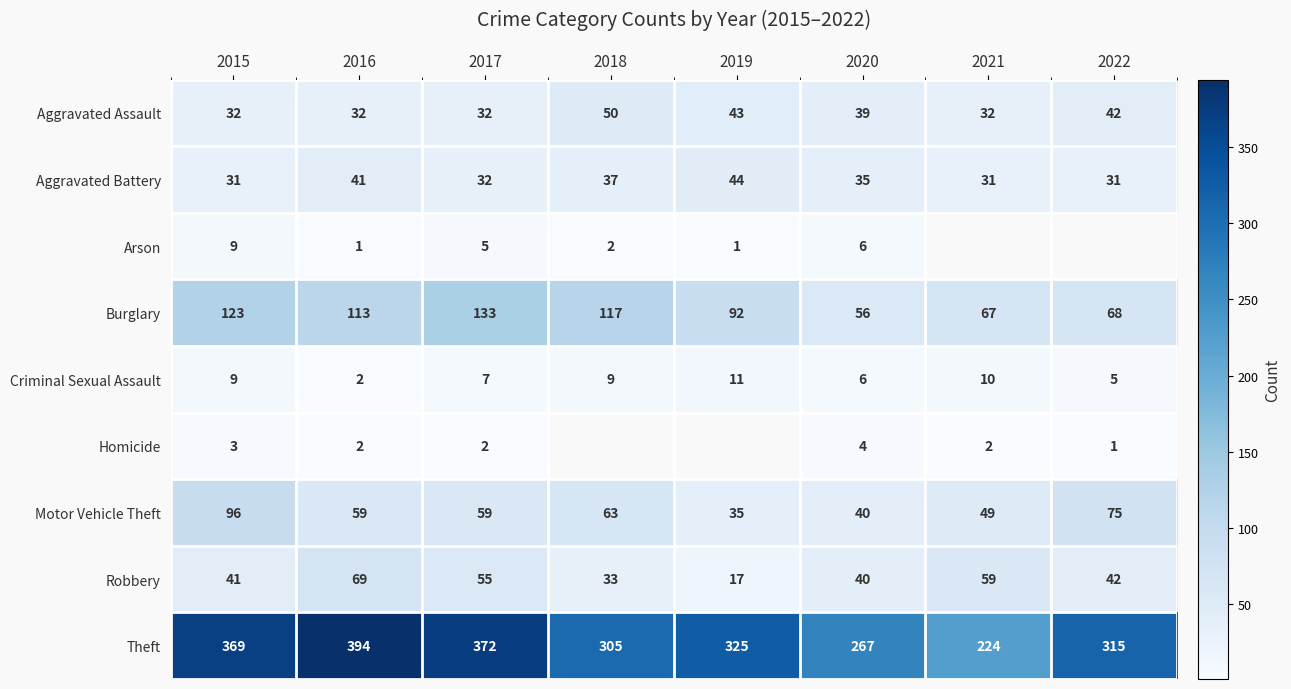

What is the difference between the maximum and minimum values in the Criminal Sexual Assault series?

9